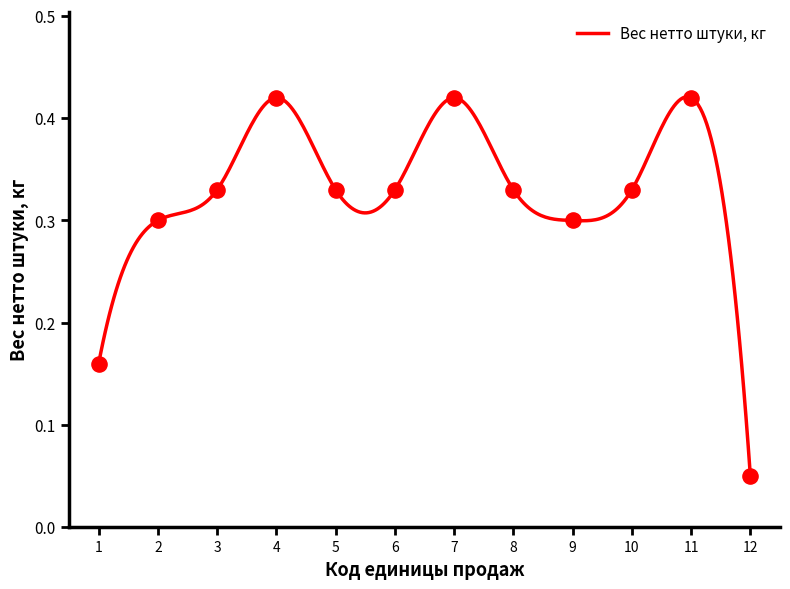

At which label does Вес нетто штуки, кг reach its minimum?

12